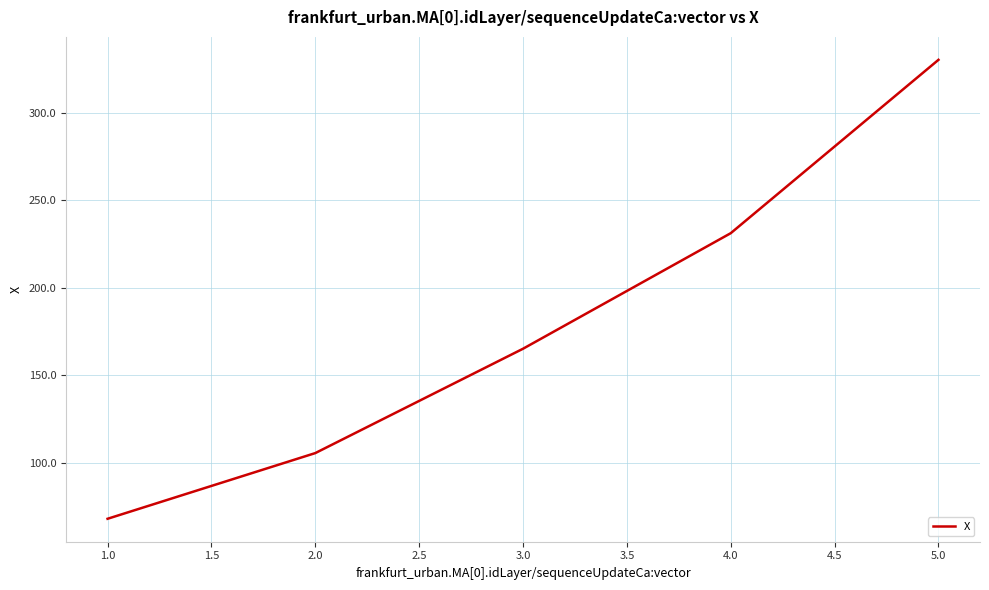

Between 5.0 and 2.0, which is larger?

5.0